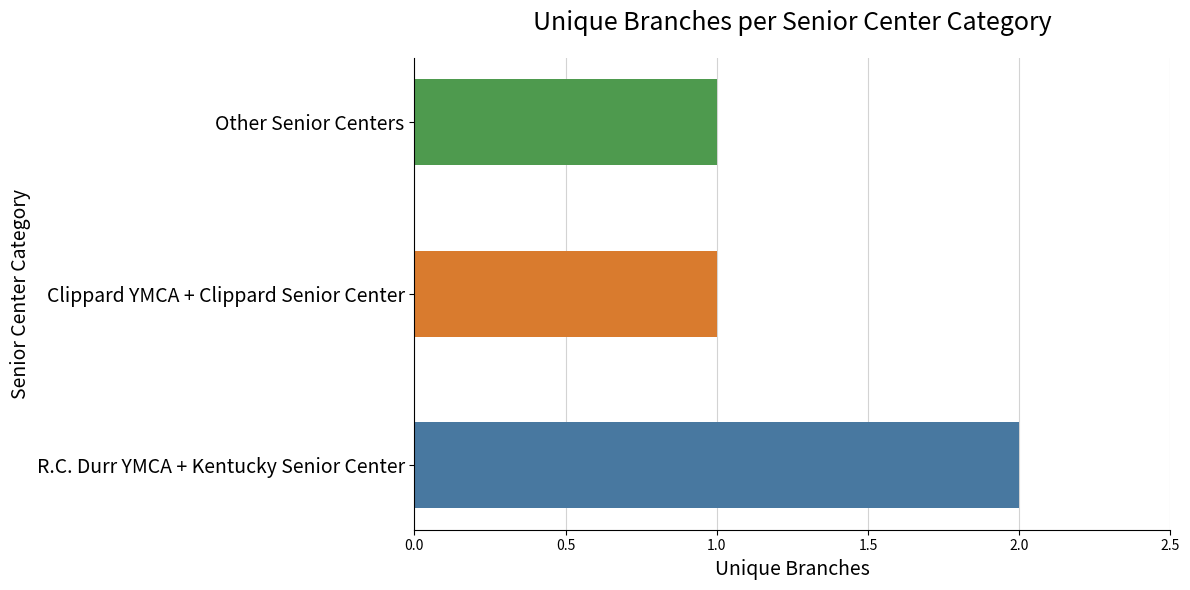

Reading bottom to top, what are all the values shown in this chart?

2	1	1